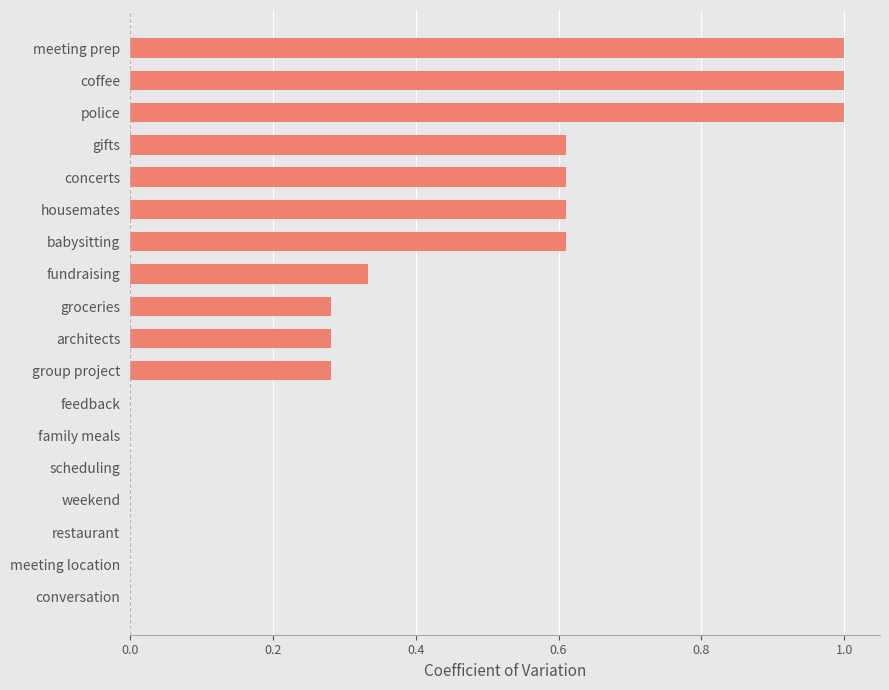

What is the sum of all values?

6.6